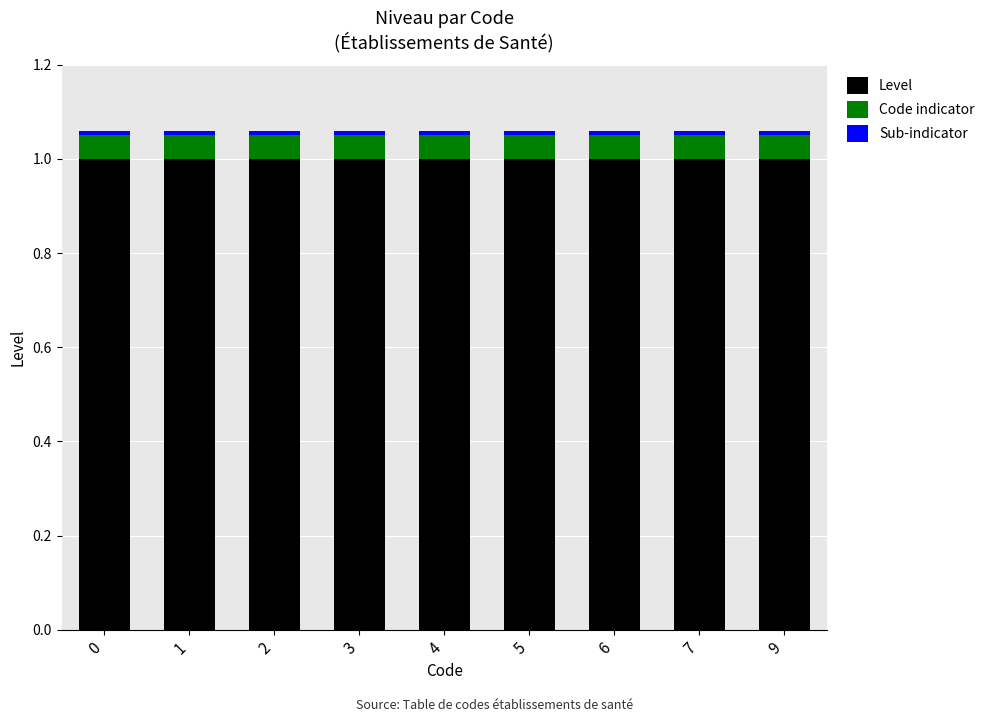

What is the sum of all Level values?

9.0